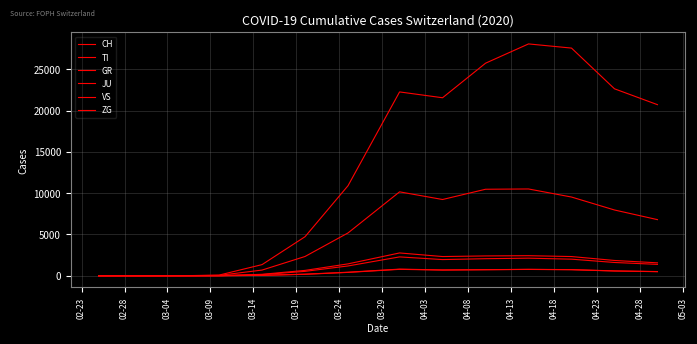

How many lines are shown in the chart?

6